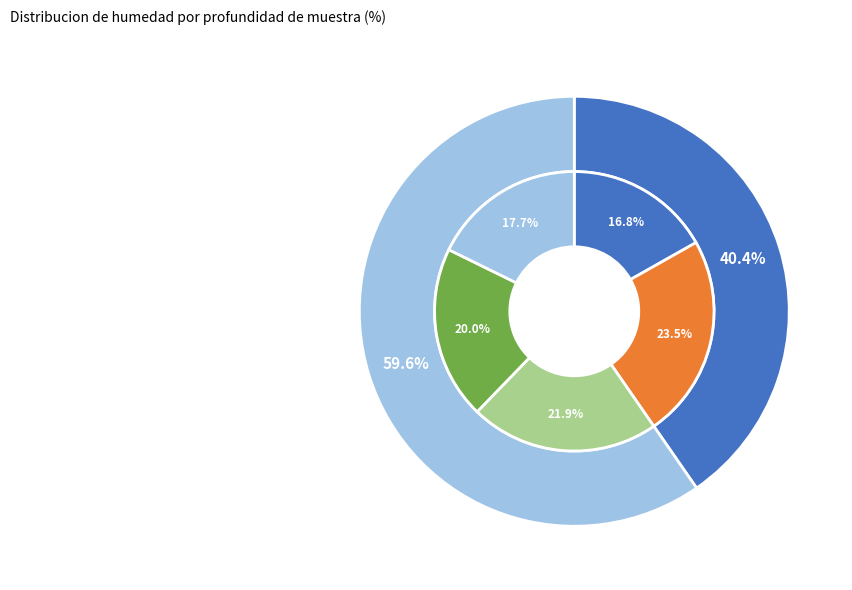

To the nearest percent, what portion does 0-13 represent?

17%